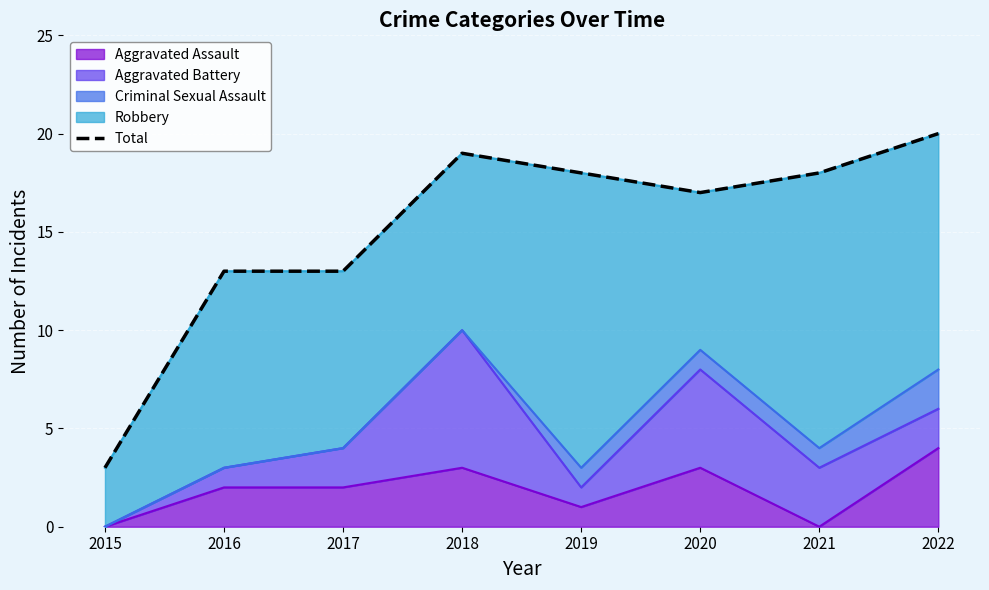

At which label does the data first exceed 18?

2018